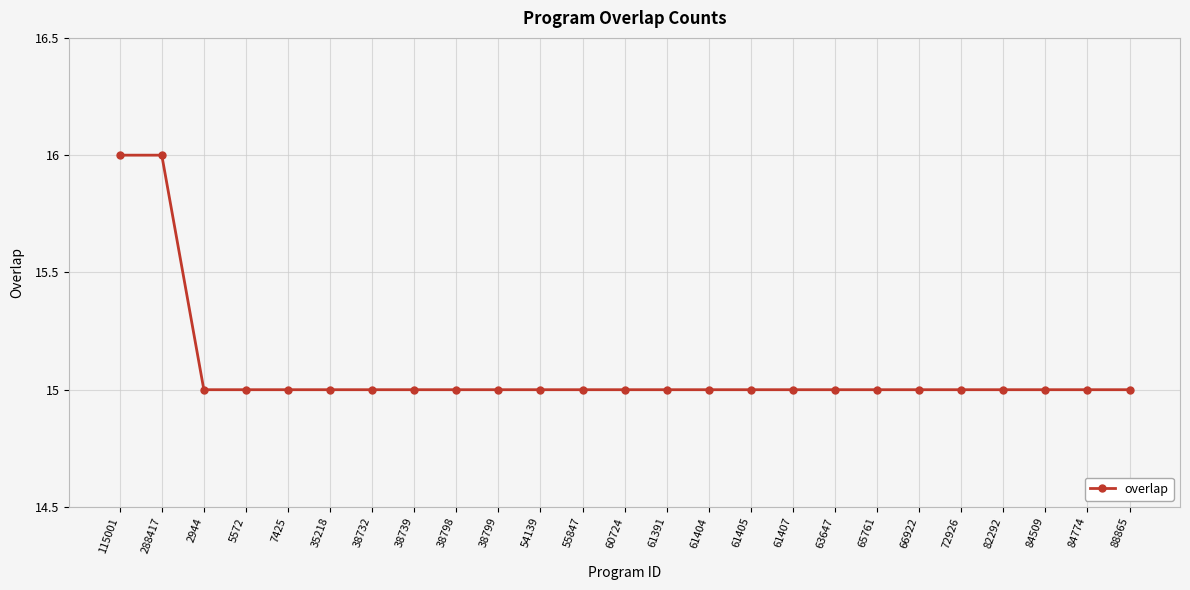

The chart shows a value of 15 at 61405. True or false?

True